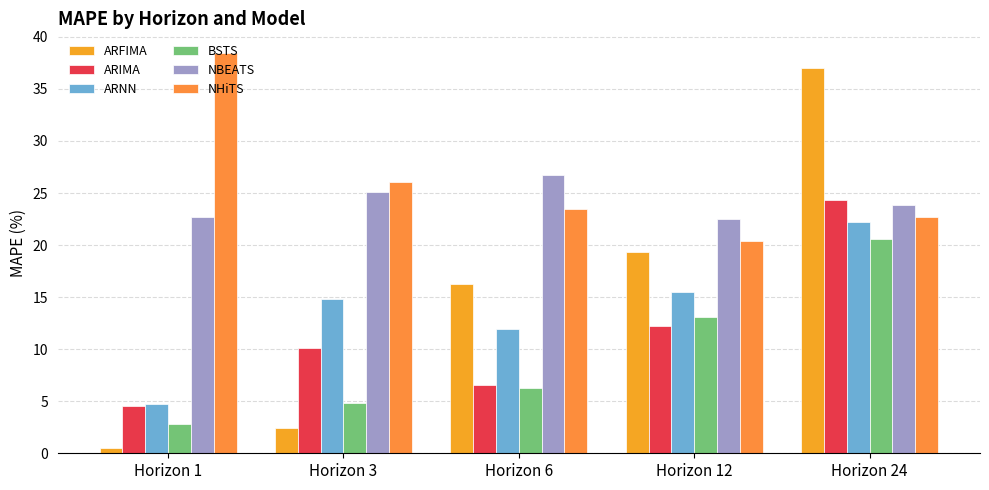

Rank the series by their maximum value, from lowest to highest.

BSTS, ARNN, ARIMA, NBEATS, ARFIMA, NHiTS